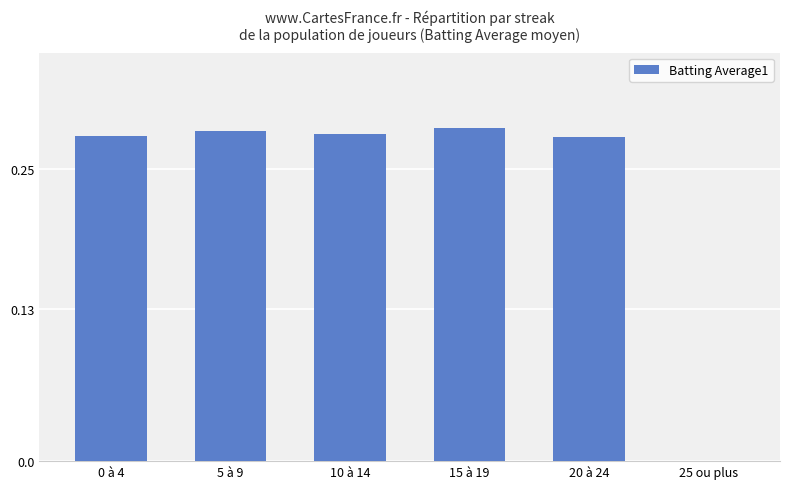

What is the sum of all values?

1.4